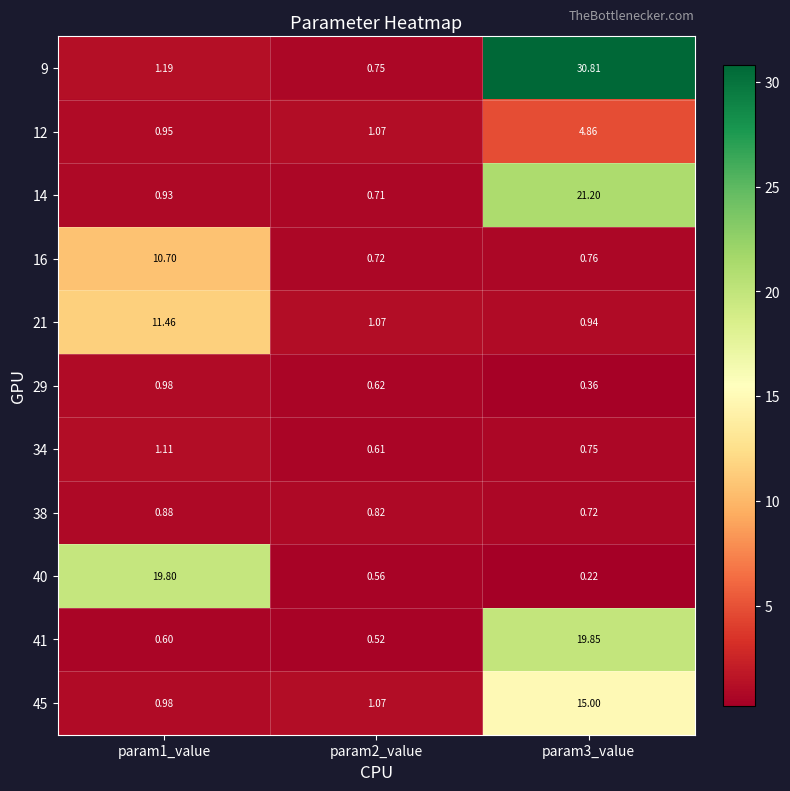

Is the value of 40 at param2_value greater than the value of 29 at param2_value?

No